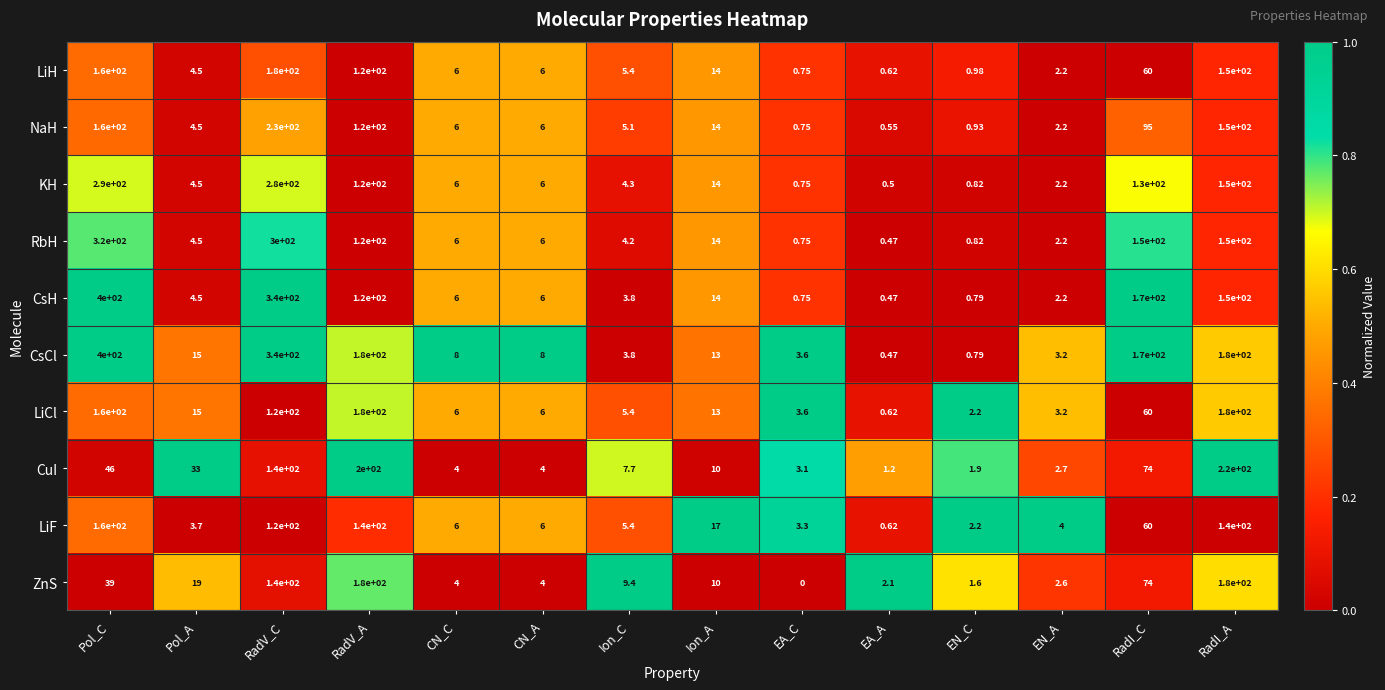

Which series changed the most between EA_C and RadI_C?

CsH